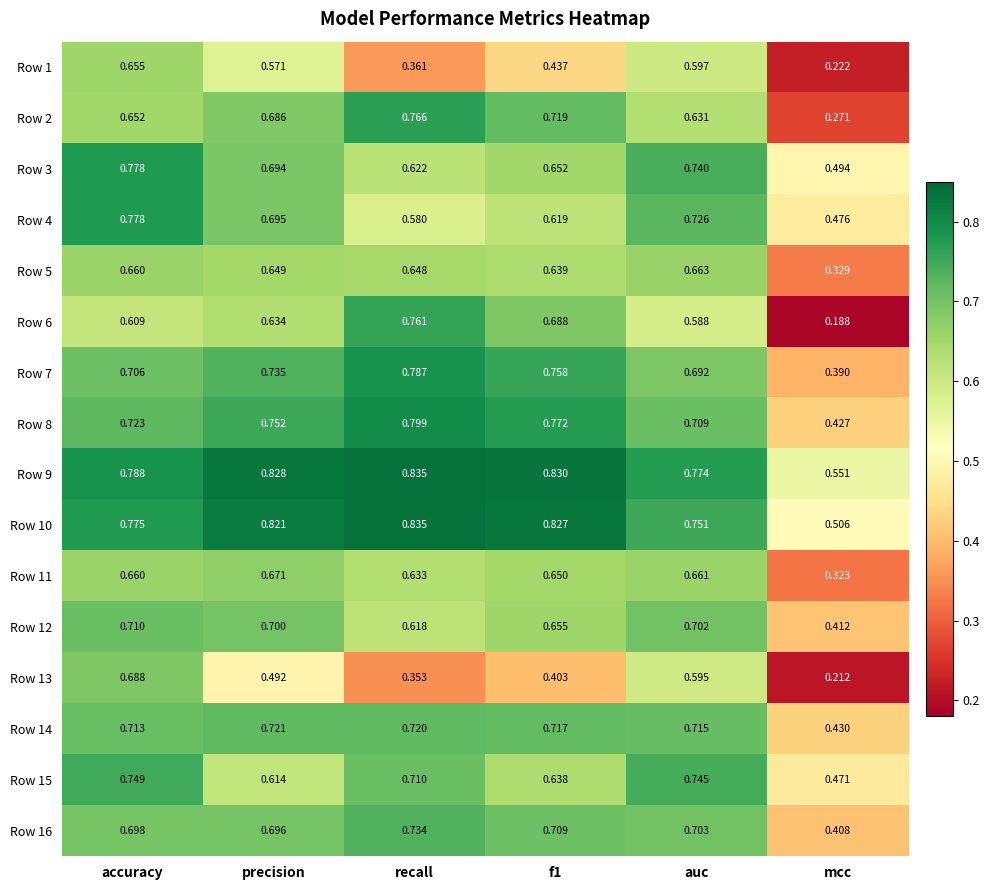

Which category has the lowest value in the Row 6 series?

mcc